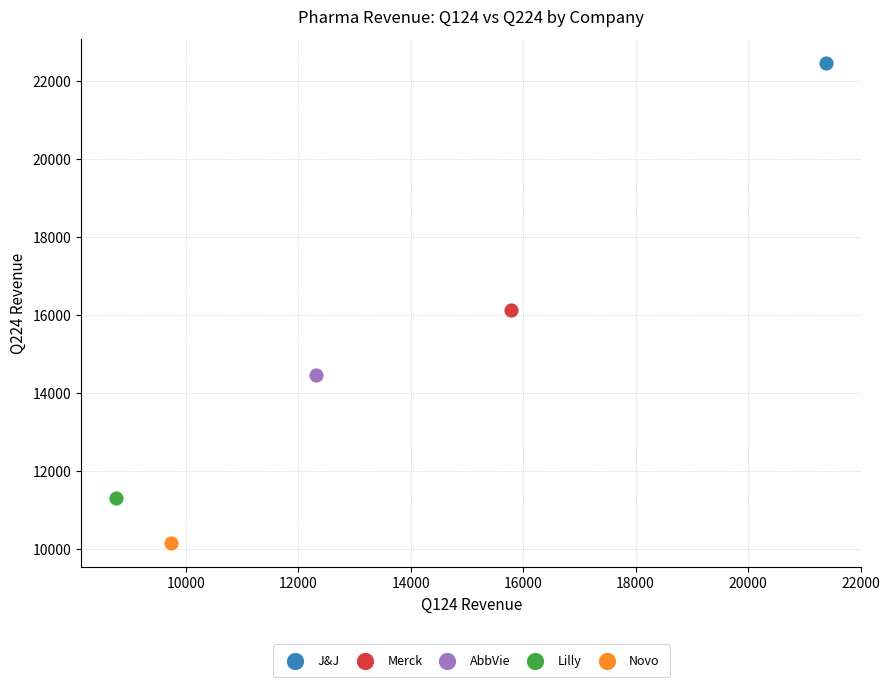

Which series reaches the maximum Y coordinate?

J&J